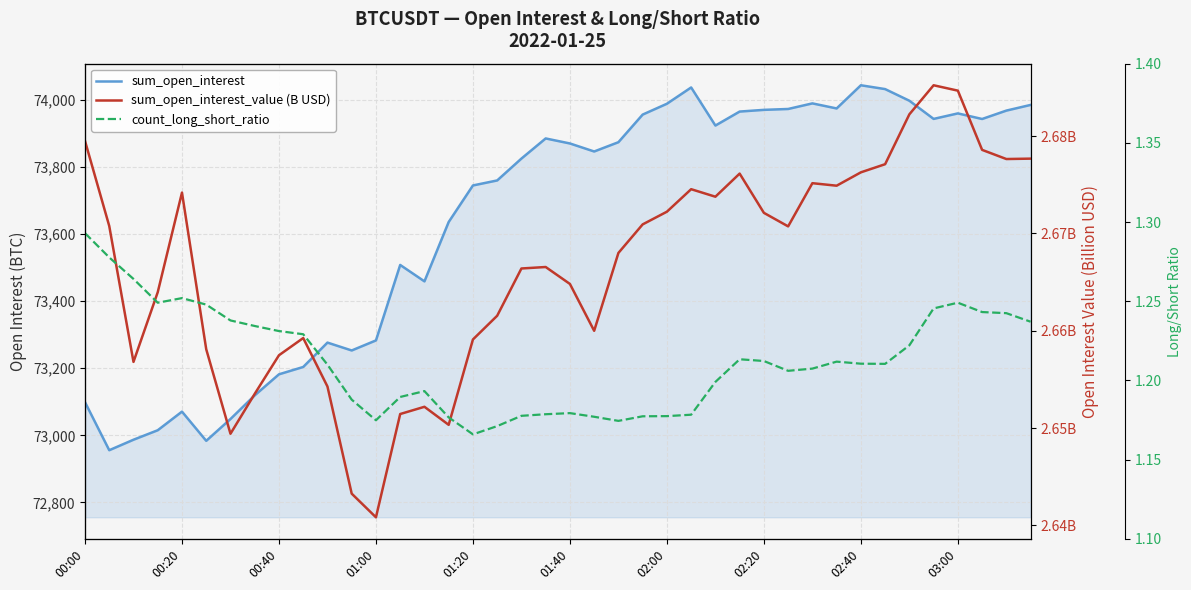

Which category has the highest value in the count_long_short_ratio series?

00:00